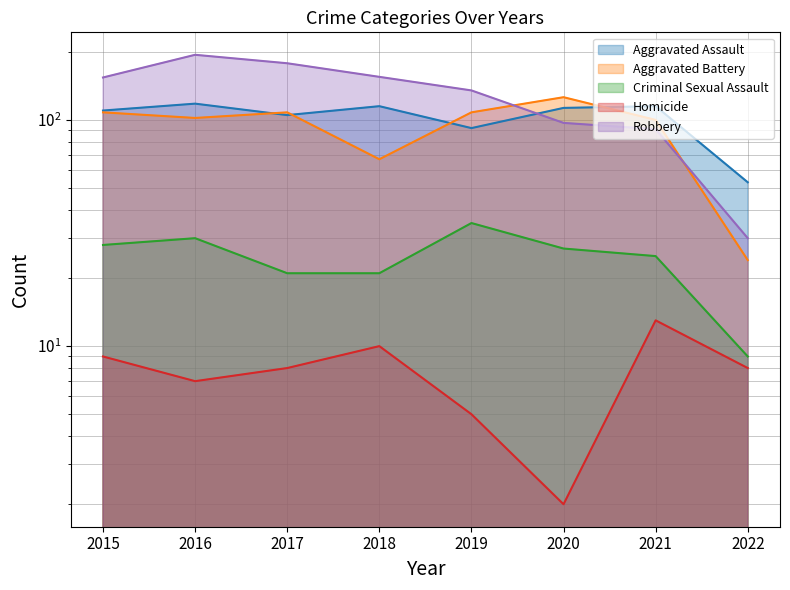

What is the total value across all series at 2020?

365